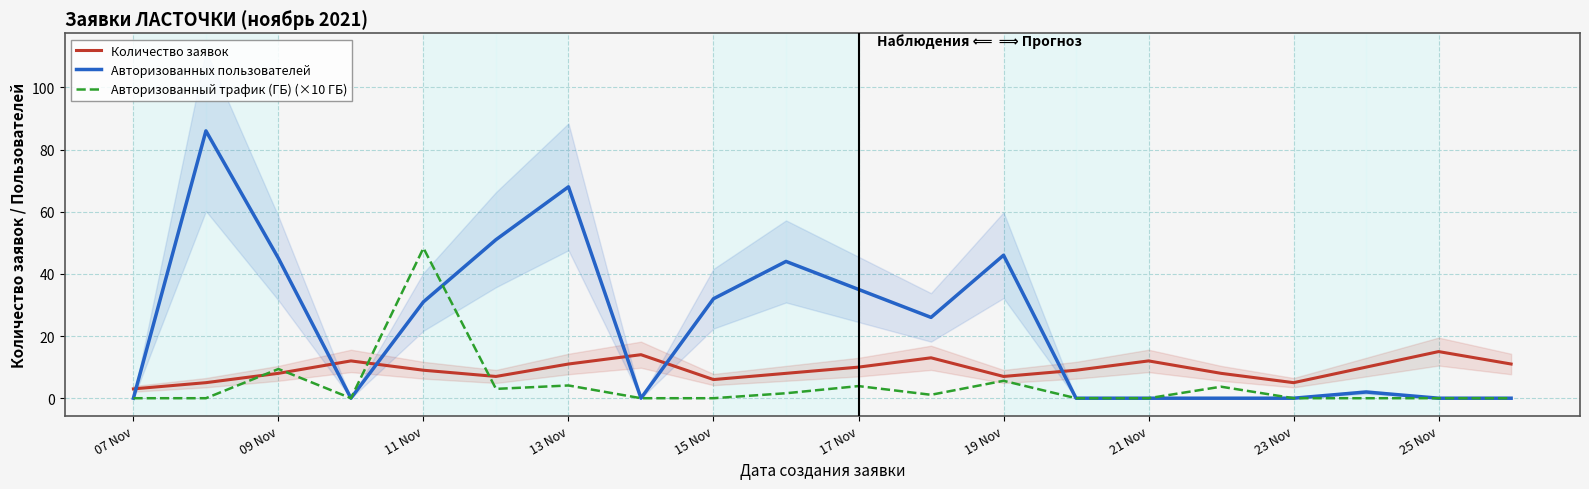

In Авторизованных пользователей, how many points are lower than both neighbors (excluding endpoints)?

3